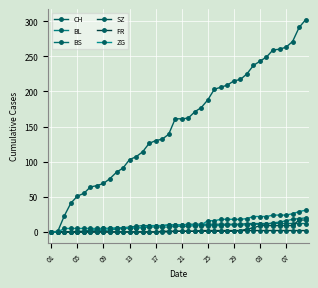

Which series has the widest spread of values?

CH